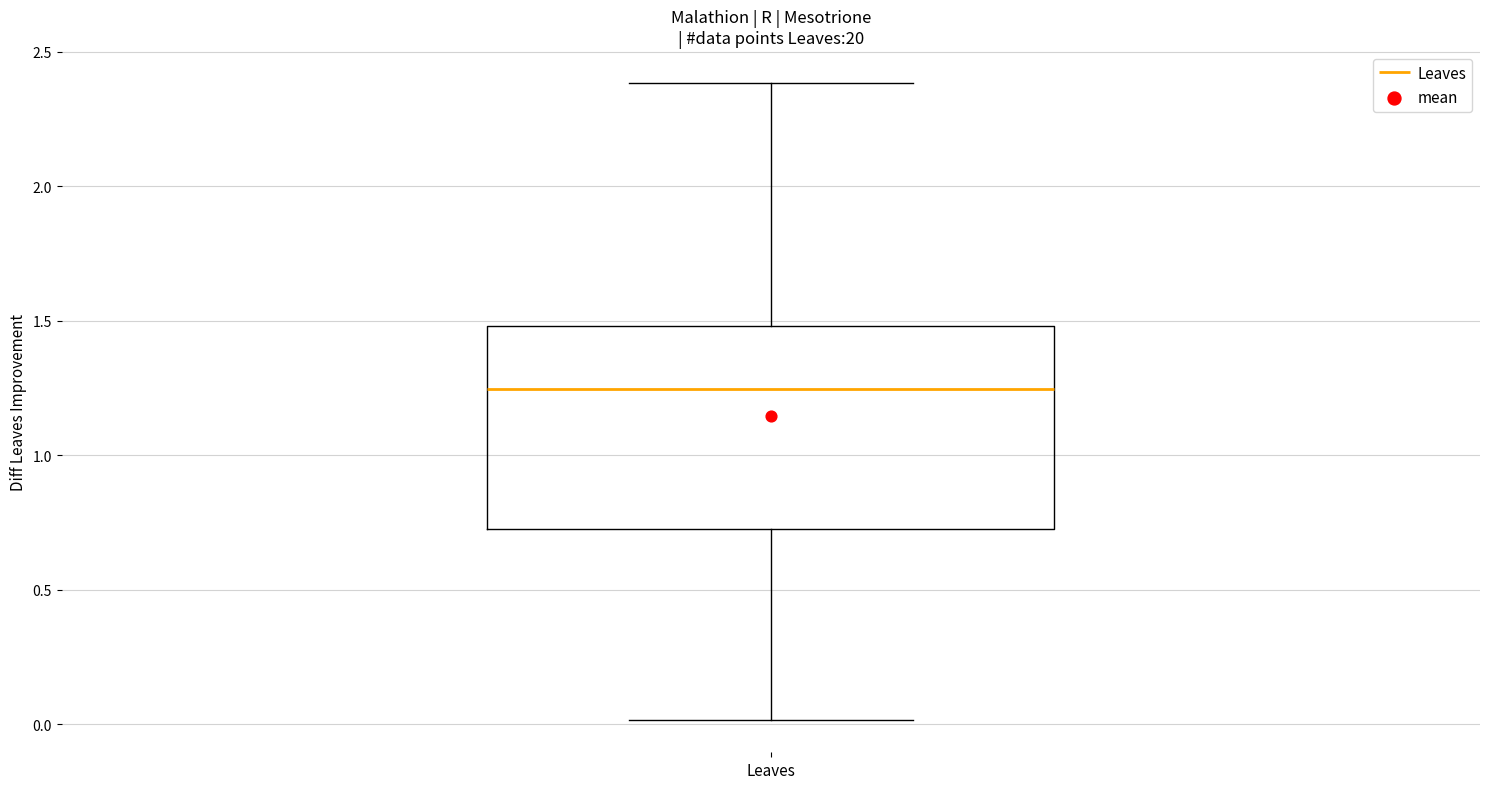

Read this box plot against the y-axis: the position of the median line, the range covered by the box, and the ends of both whiskers. The values are not printed on the chart, so give them approximately, as read against the axis.

median 1.25, box 0.75 to 1.50, whiskers 0.00 to 2.40